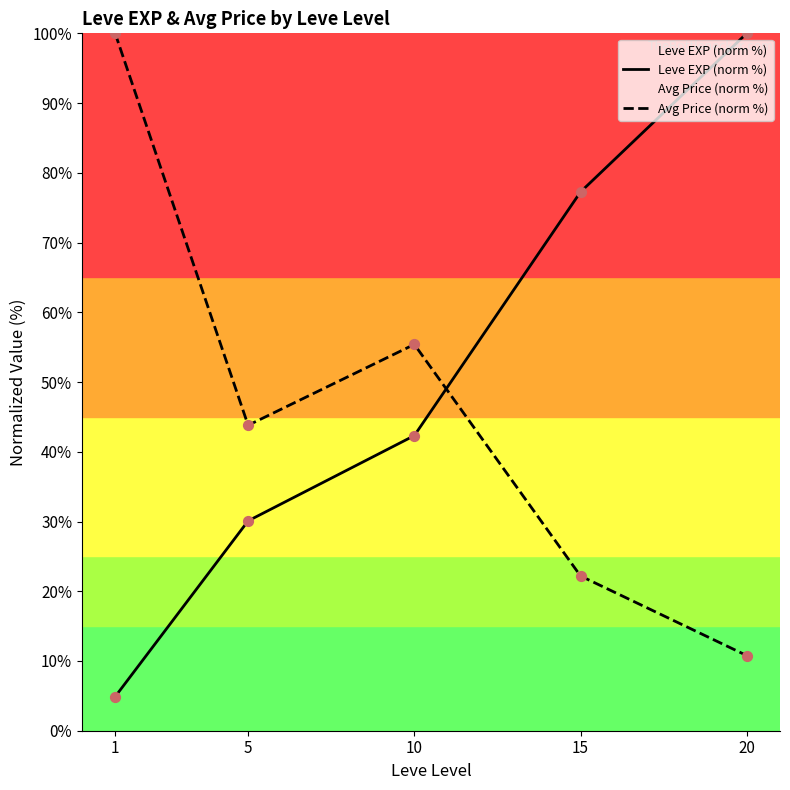

At which category is the sum across all series the highest?

20